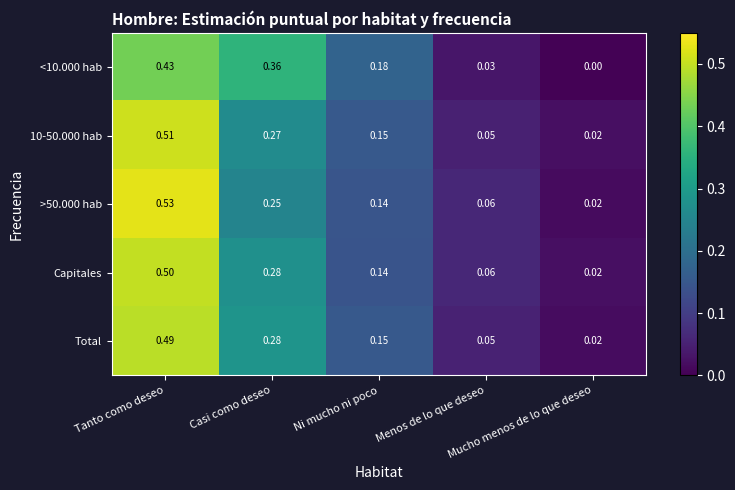

Which has a higher value, Tanto como deseo or Mucho menos de lo que deseo?

Tanto como deseo